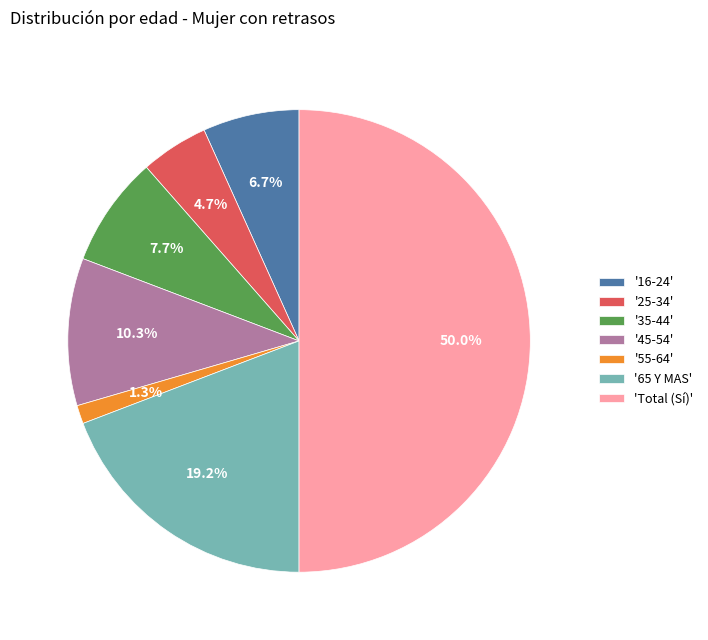

What is the largest slice in the pie chart?

'Total (Sí)'